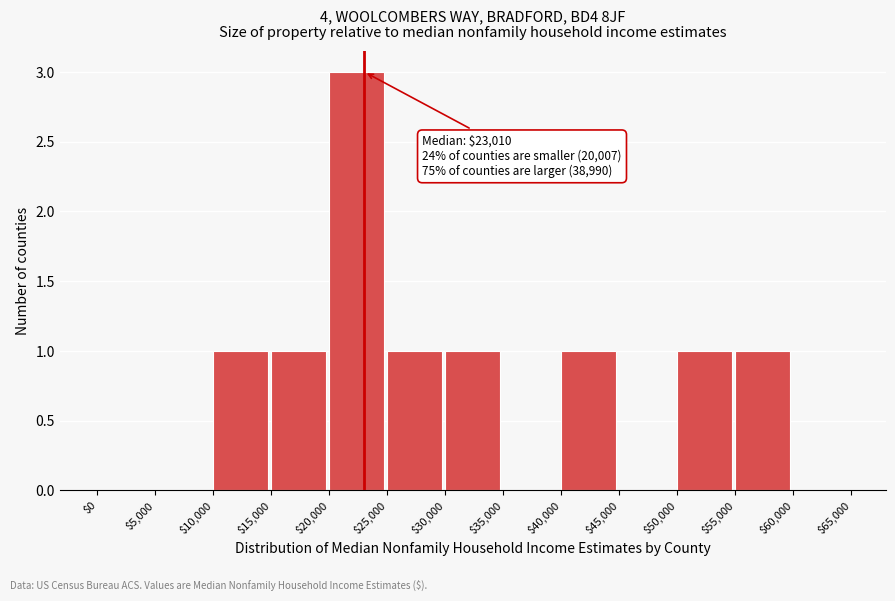

Over which range of the x-axis is the bar tallest?

$20,000 to $25,000